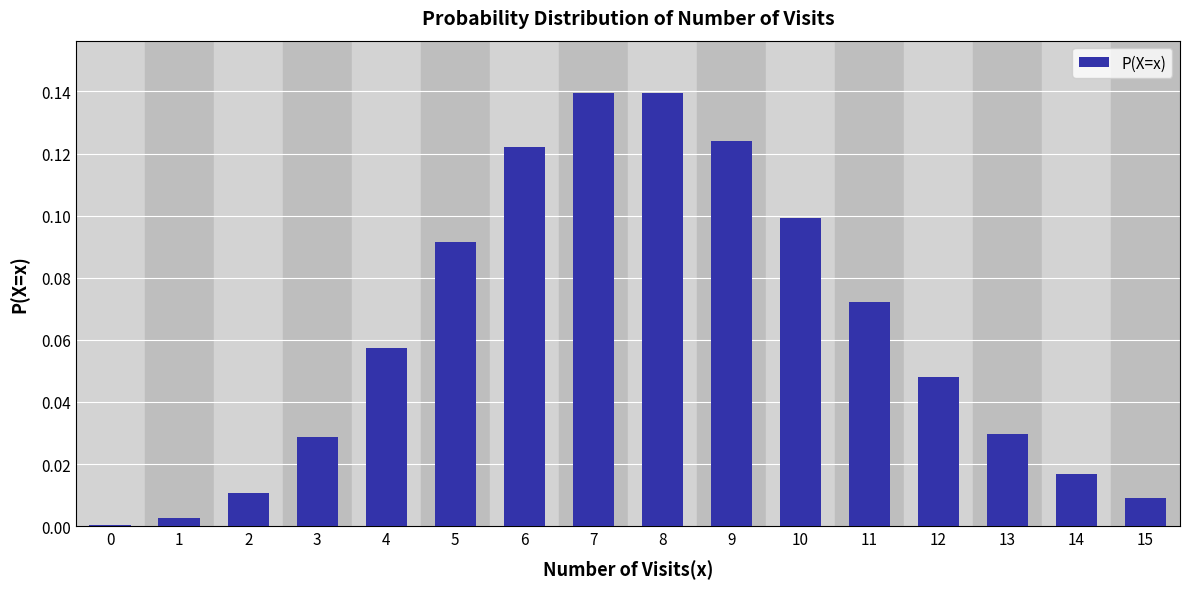

Which has a higher value, 1 or 9?

9